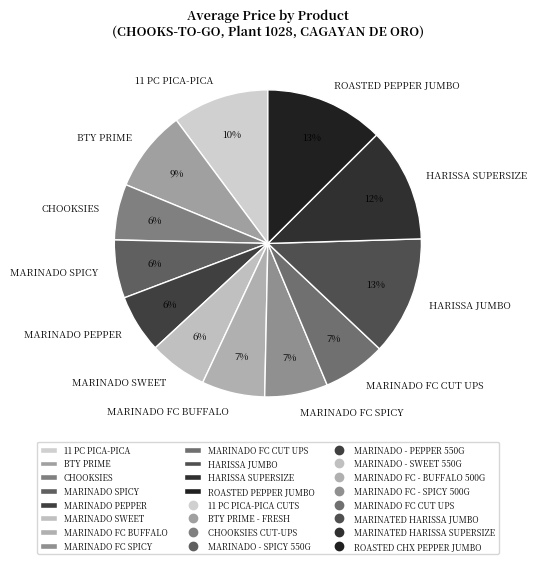

True or false: MARINADO FC SPICY accounts for 16% of the total.

False